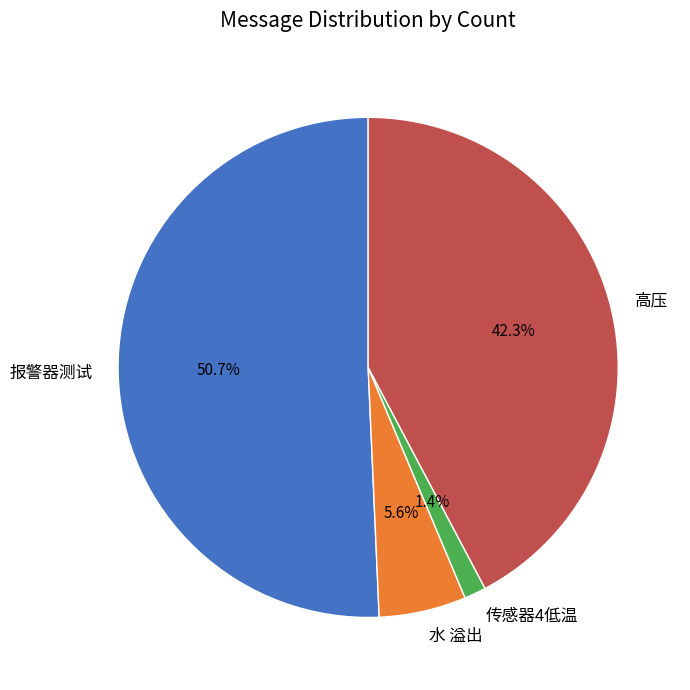

Rank the categories by value from highest to lowest.

报警器测试, 高压, 水 溢出, 传感器4低温